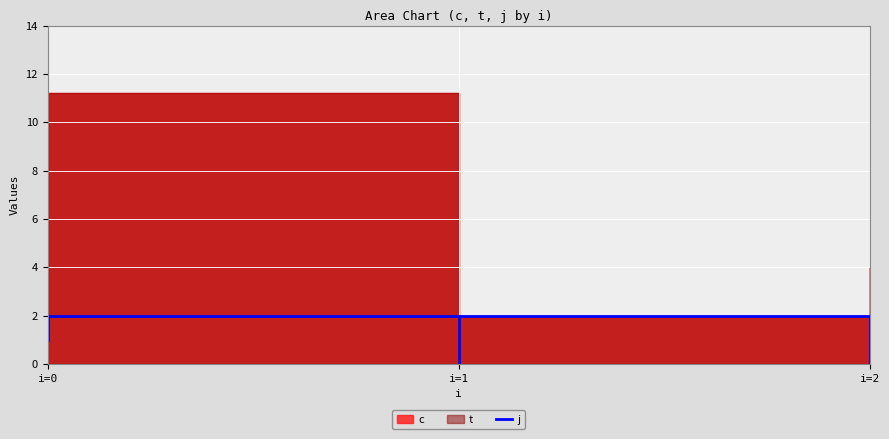

What is the approximate value at i=0?

2